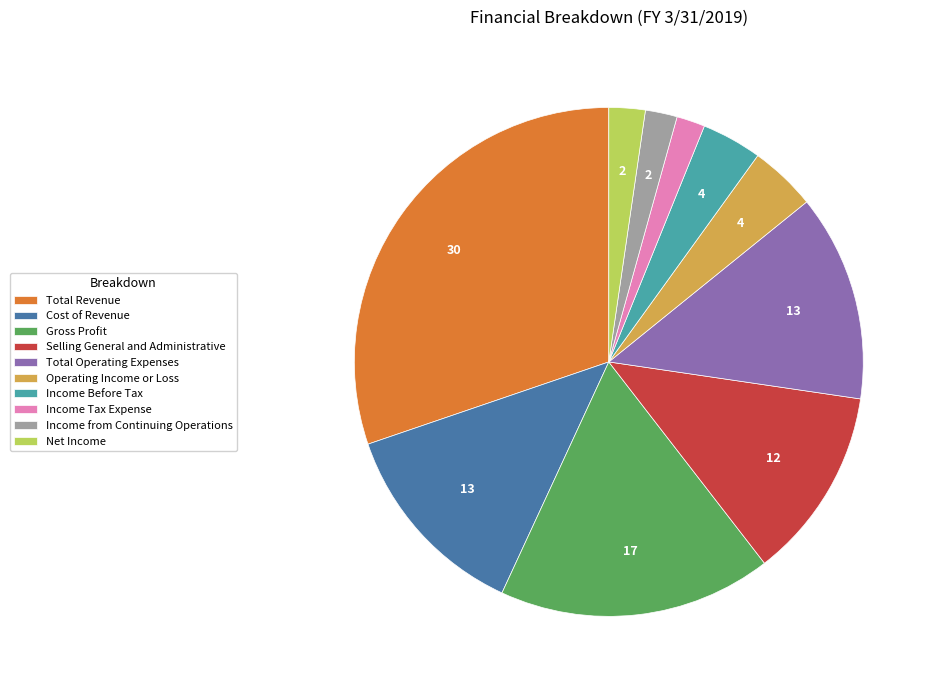

How many segments does this pie chart have?

10